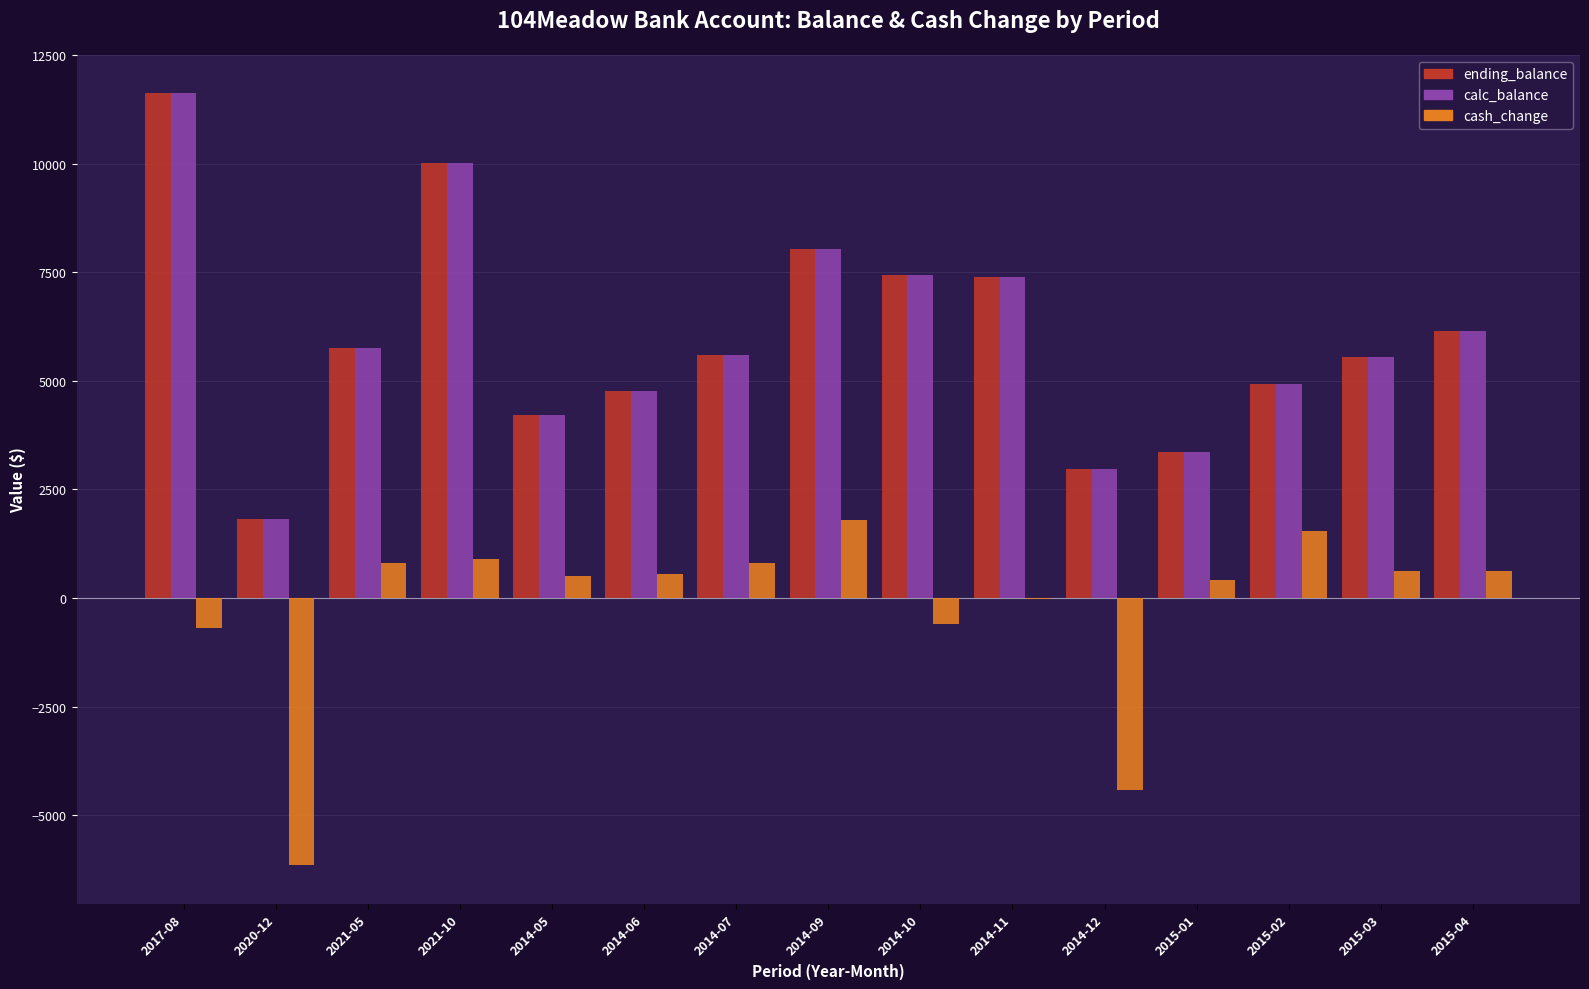

Is the value of cash_change at 2015-02 greater than the value of calc_balance at 2021-05?

No